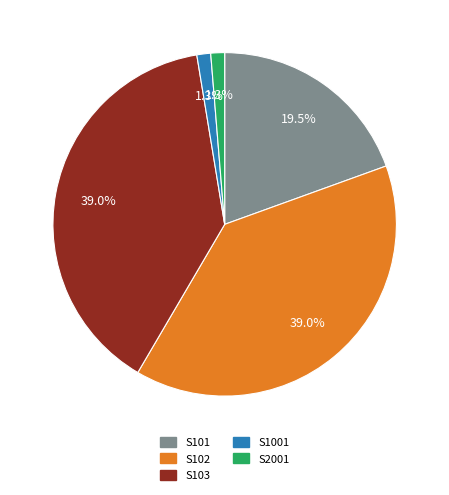

Is it true that S2001 is 11% of the pie?

False